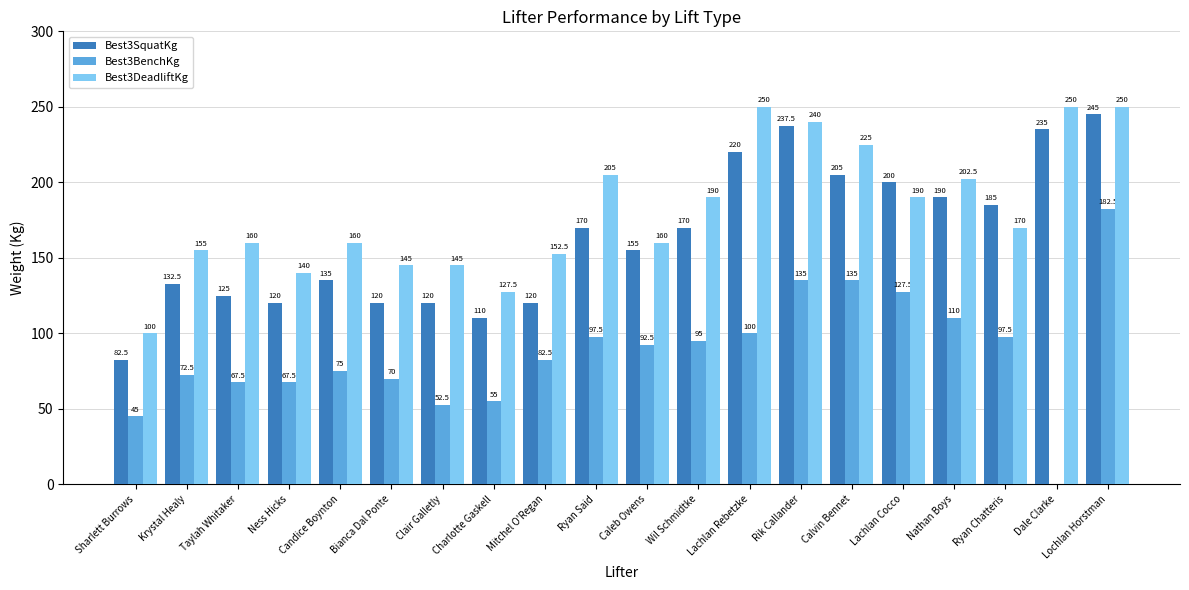

Reading left to right, what are all the values shown in this chart?

Best3SquatKg: Sharlett Burrows=82.5	Krystal Healy=132.5	Taylah Whitaker=125.0	Ness Hicks=120.0	Candice Boynton=135.0	Bianca Dal Ponte=120.0	Clair Galletly=120.0	Charlotte Gaskell=110.0	Mitchel O'Regan=120.0	Ryan Said=170.0	Caleb Owens=155.0	Wil Schmidtke=170.0	Lachlan Rebetzke=220.0	Rik Callander=237.5	Calvin Bennet=205.0	Lachlan Cocco=200.0	Nathan Boys=190.0	Ryan Chatteris=185.0	Dale Clarke=235.0	Lochlan Horstman=245.0
Best3BenchKg: Sharlett Burrows=45.0	Krystal Healy=72.5	Taylah Whitaker=67.5	Ness Hicks=67.5	Candice Boynton=75.0	Bianca Dal Ponte=70.0	Clair Galletly=52.5	Charlotte Gaskell=55.0	Mitchel O'Regan=82.5	Ryan Said=97.5	Caleb Owens=92.5	Wil Schmidtke=95.0	Lachlan Rebetzke=100.0	Rik Callander=135.0	Calvin Bennet=135.0	Lachlan Cocco=127.5	Nathan Boys=110.0	Ryan Chatteris=97.5	Dale Clarke=0.0	Lochlan Horstman=182.5
Best3DeadliftKg: Sharlett Burrows=100.0	Krystal Healy=155.0	Taylah Whitaker=160.0	Ness Hicks=140.0	Candice Boynton=160.0	Bianca Dal Ponte=145.0	Clair Galletly=145.0	Charlotte Gaskell=127.5	Mitchel O'Regan=152.5	Ryan Said=205.0	Caleb Owens=160.0	Wil Schmidtke=190.0	Lachlan Rebetzke=250.0	Rik Callander=240.0	Calvin Bennet=225.0	Lachlan Cocco=190.0	Nathan Boys=202.5	Ryan Chatteris=170.0	Dale Clarke=250.0	Lochlan Horstman=250.0